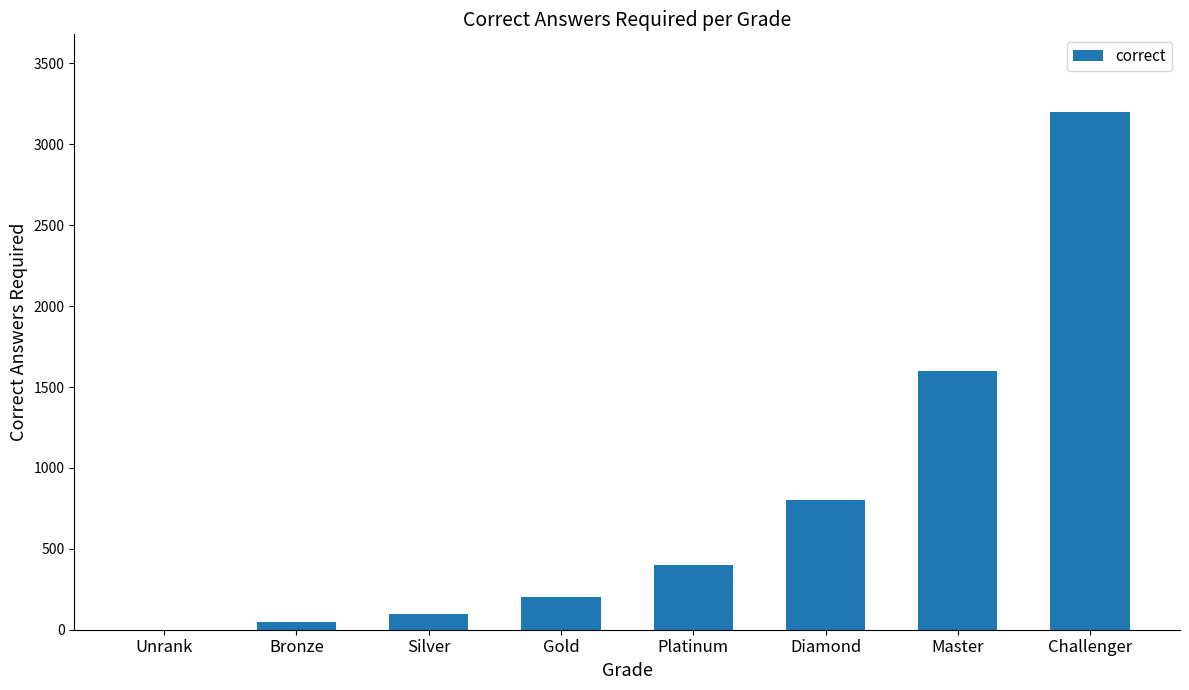

How many values are above zero?

7